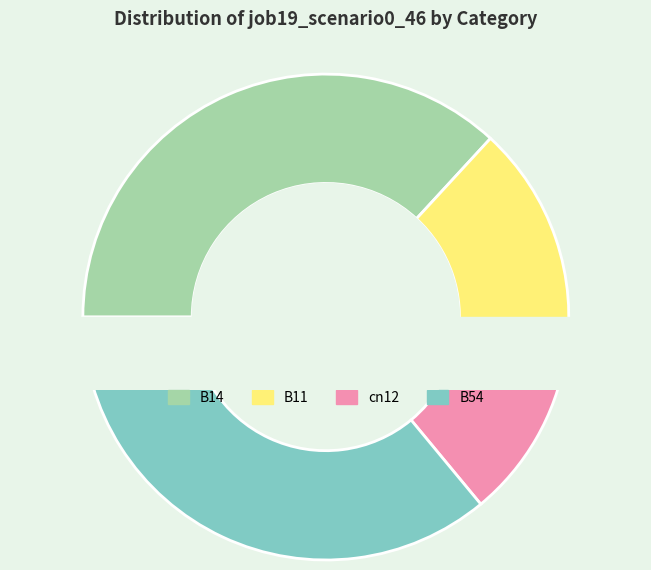

What is the change in value from B14 to cn12?

-0.3